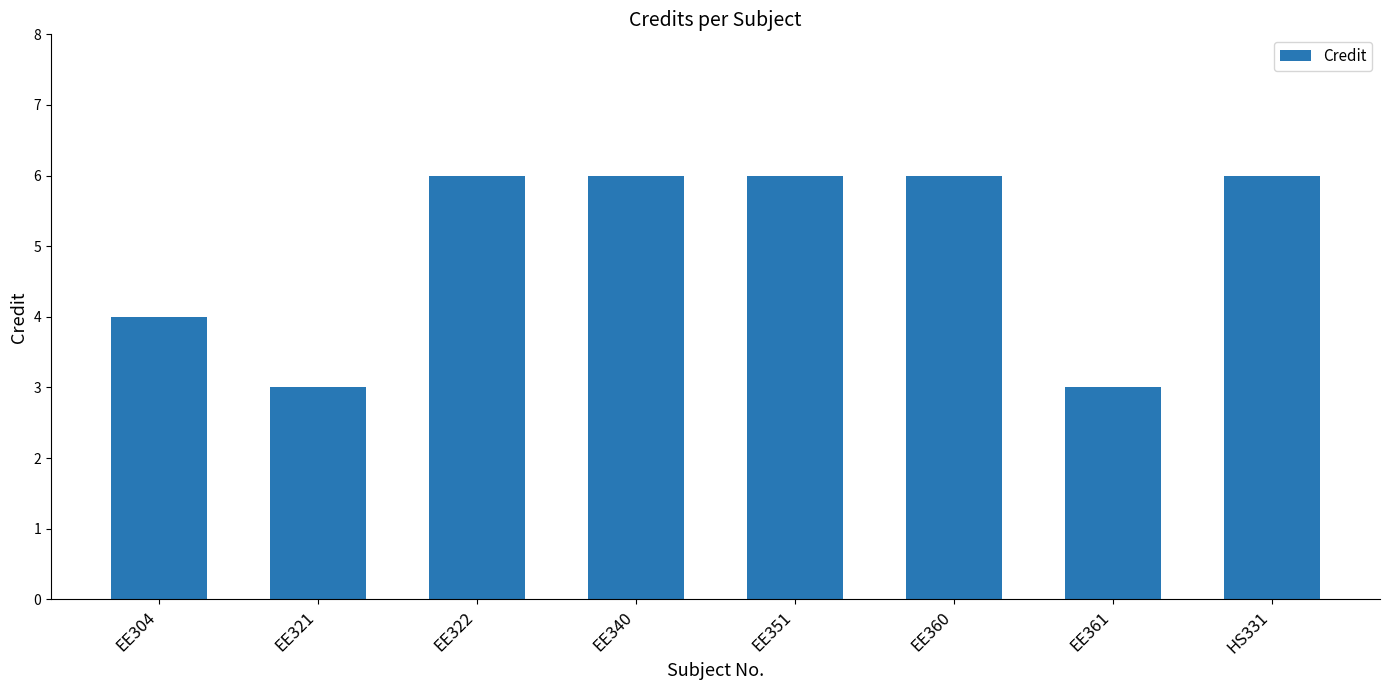

What is the label of the 2nd bar from the right?

EE361